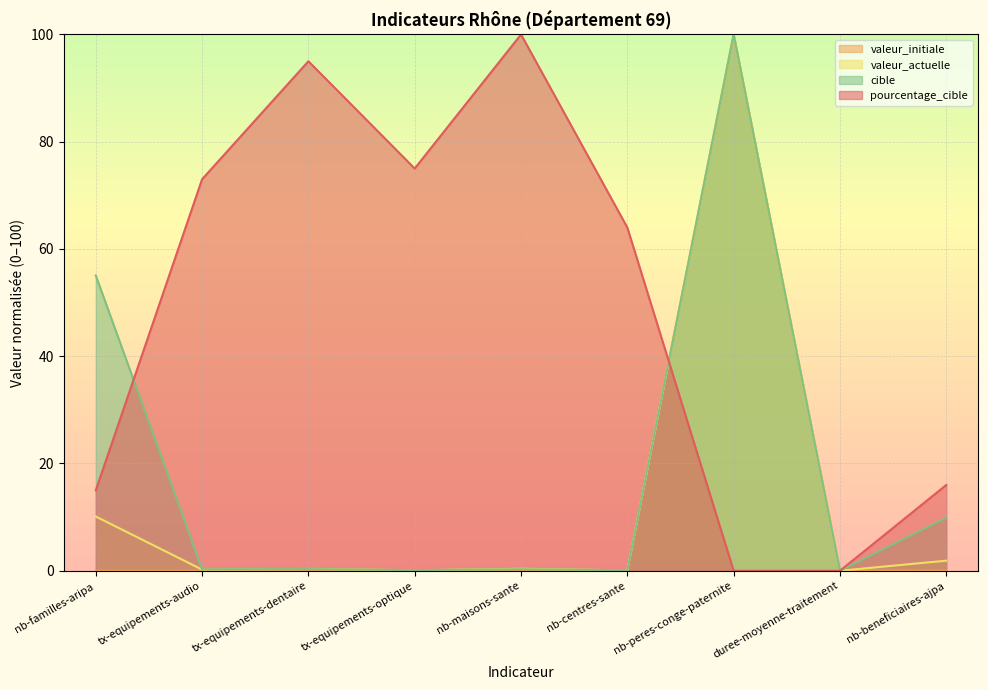

True or false: valeur_initiale has a value of 0.2 at nb-maisons-sante.

False